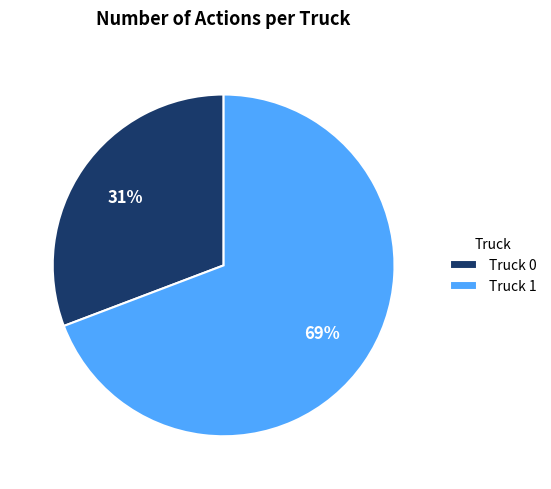

What percentage is the Truck 0 slice, to the nearest percent?

31%